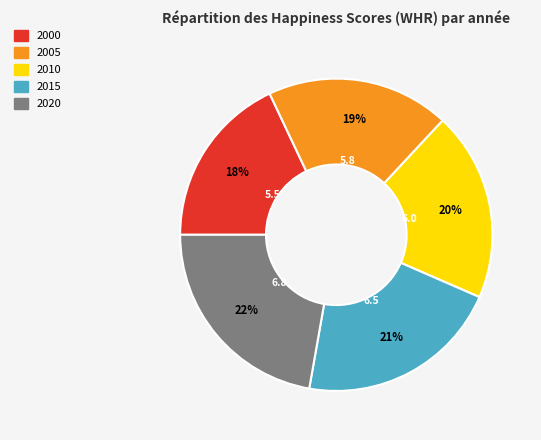

How many segments does this pie chart have?

5